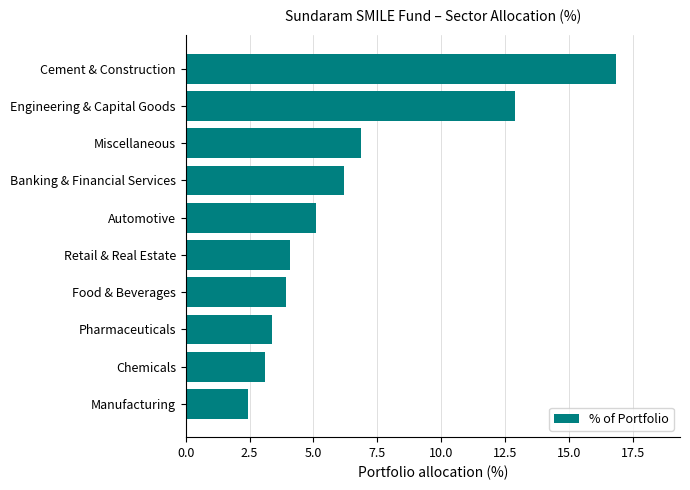

List the labels in order of value, largest first.

Cement & Construction, Engineering & Capital Goods, Miscellaneous, Banking & Financial Services, Automotive, Retail & Real Estate, Food & Beverages, Pharmaceuticals, Chemicals, Manufacturing